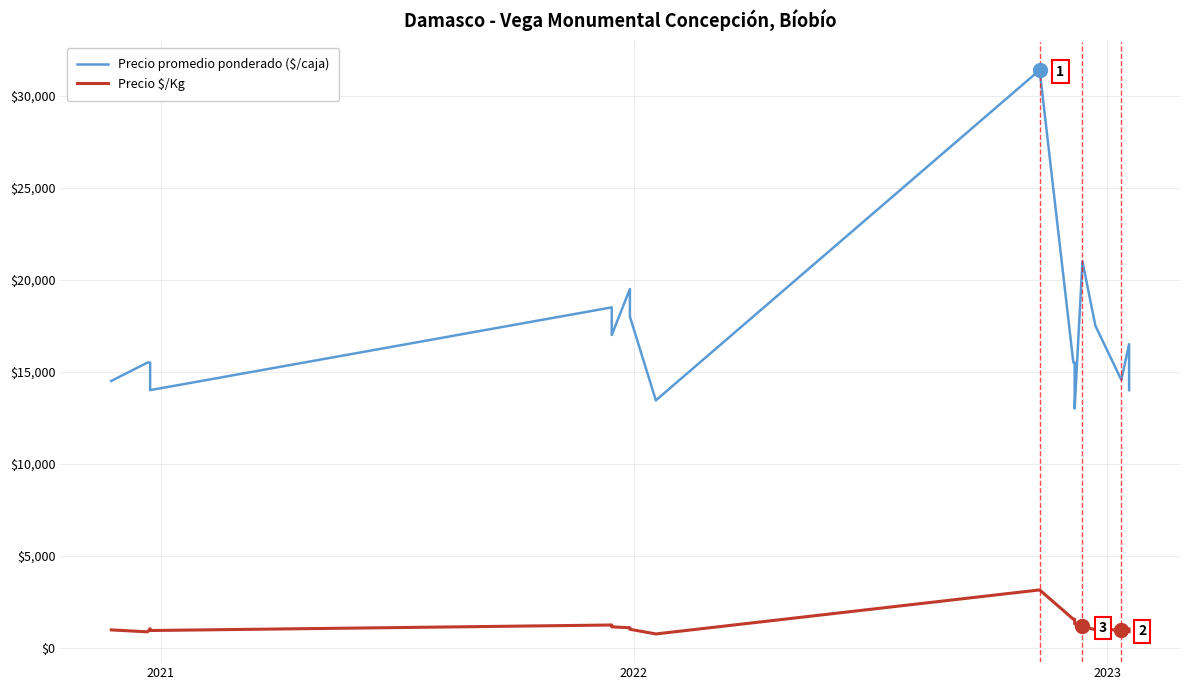

What is the value of the Precio $/Kg point at the 12th from the left?

1550